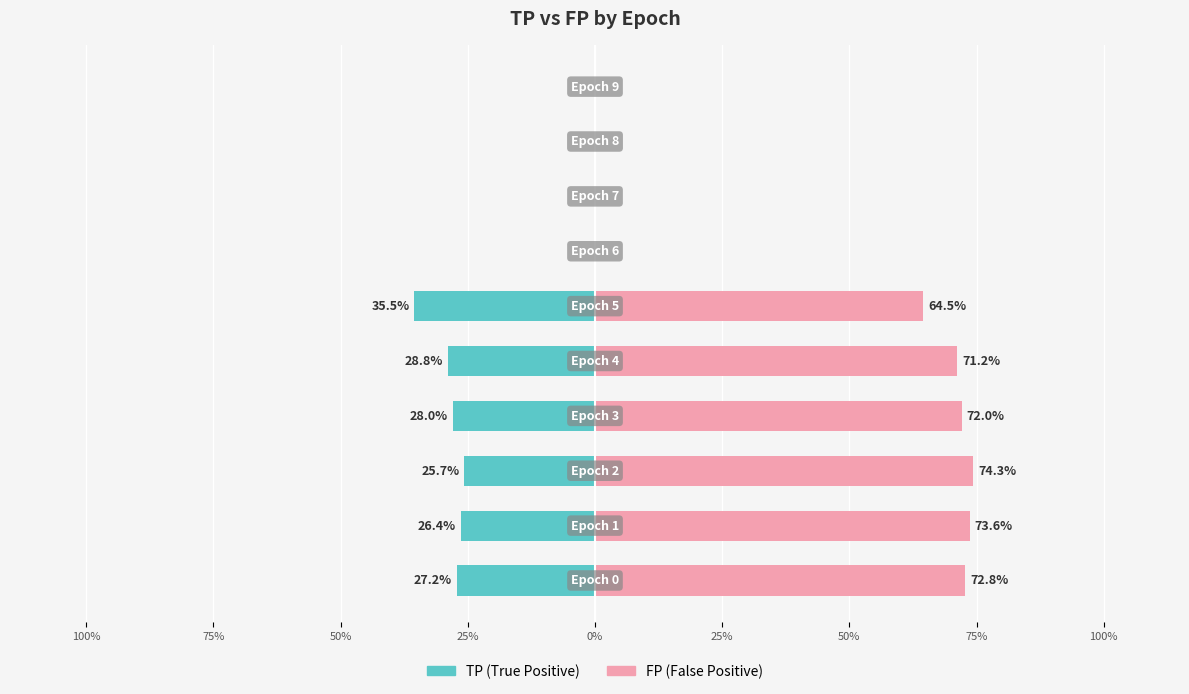

Is the value of FP at 75% greater than the value of TP at 75%?

Yes